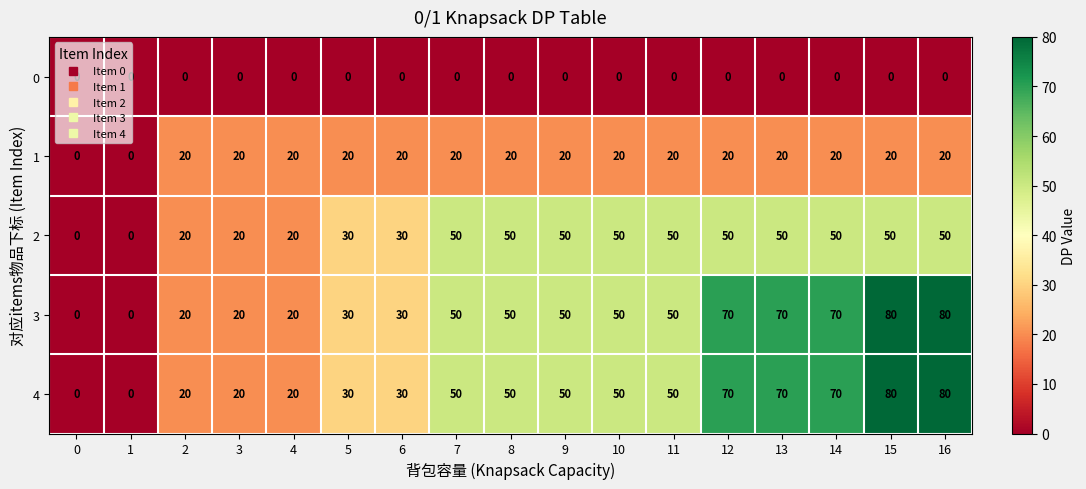

What is the difference between the highest and lowest values at 16?

80